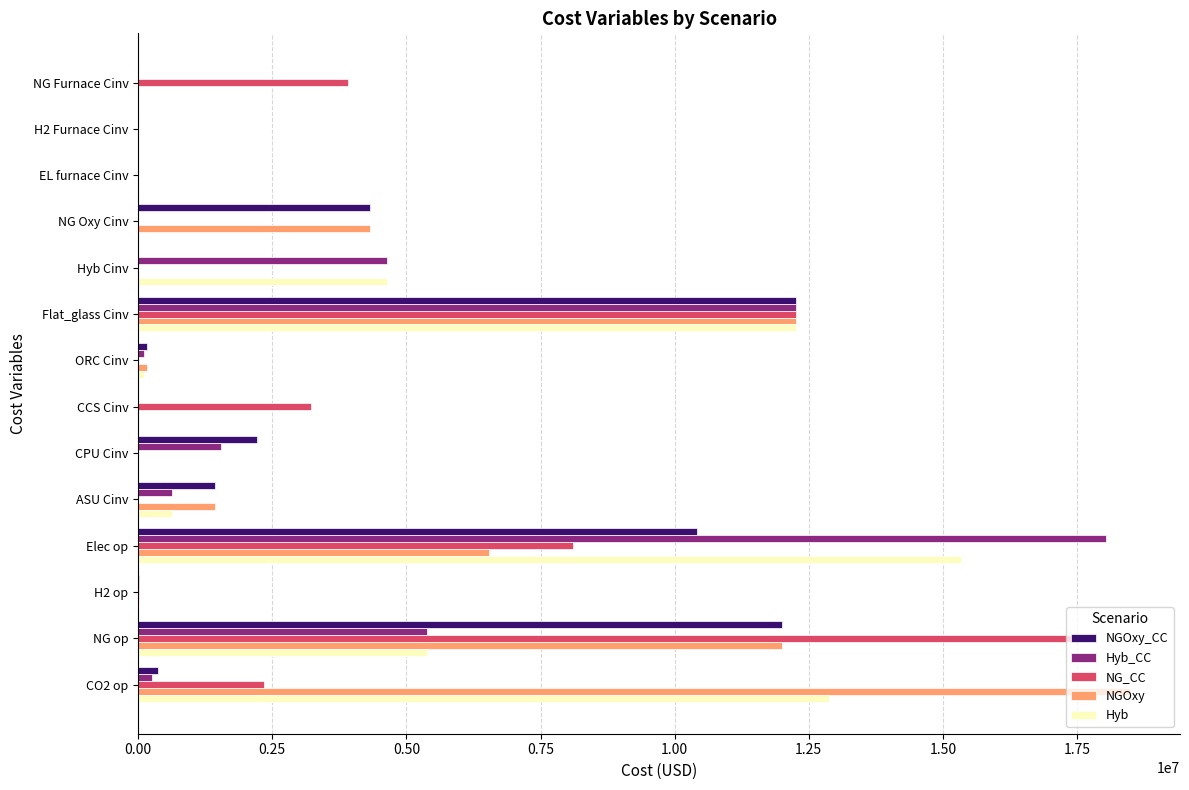

Between Hyb Cinv and CO2 op, which series saw the biggest shift?

NGOxy